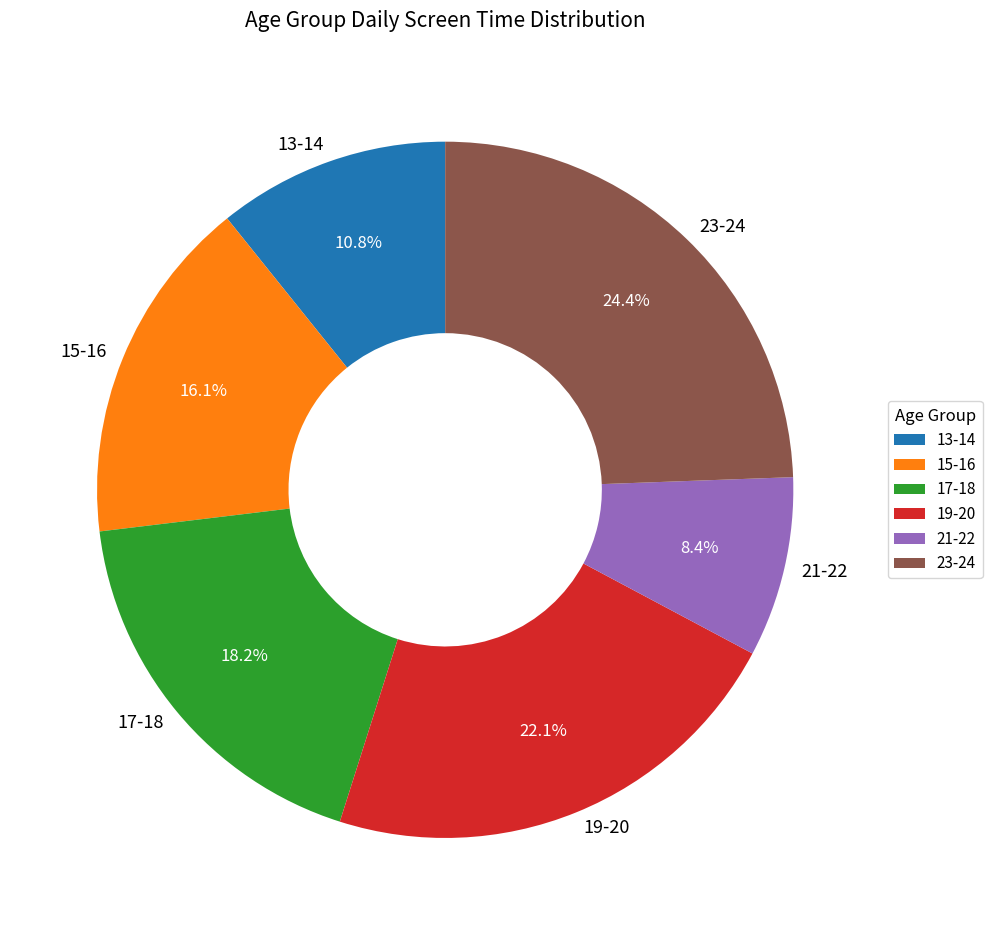

Which slice is the smallest?

21-22